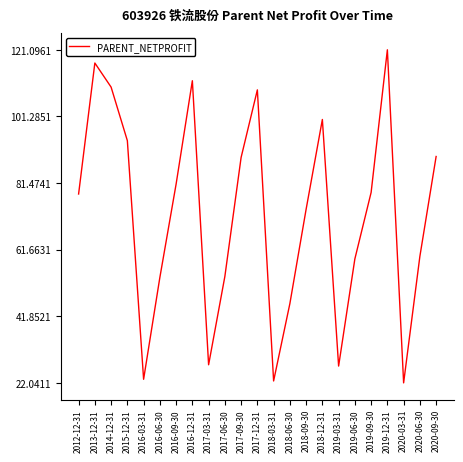

What is the maximum value shown in the chart?

121.1